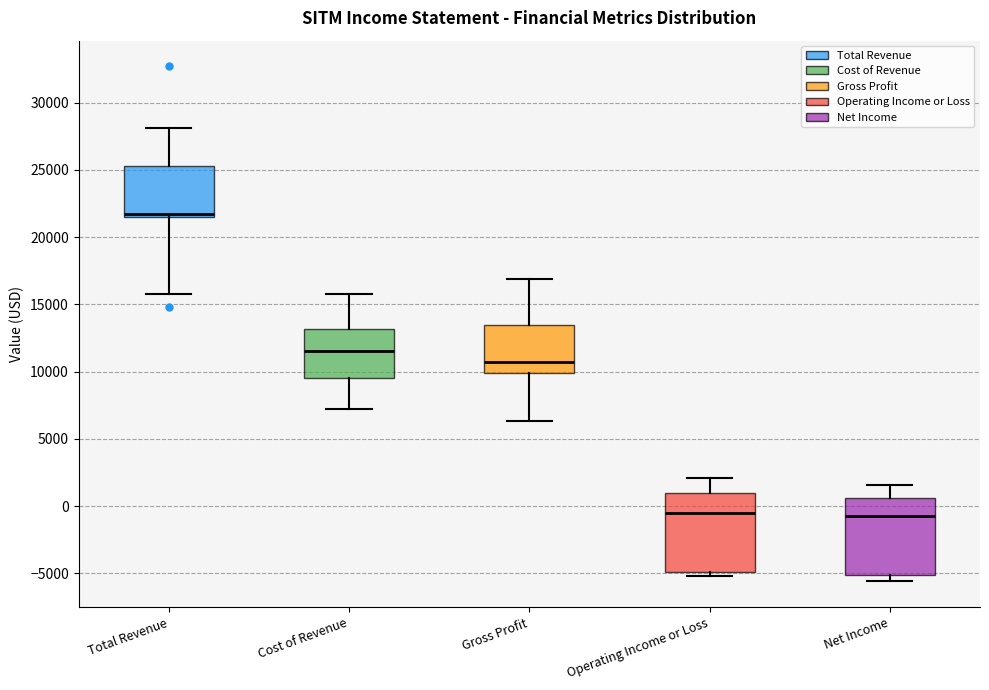

Reading left to right, transcribe this box plot: for each box, give where its median line is, the range the box spans, and where its two whiskers end, as read against the y-axis. The values are not printed on the chart, so give them approximately, as read against the axis.

Total Revenue: median 21500 (just above the box's lower edge), box 21500 to 25500, whiskers 16000 to 28000
Cost of Revenue: median 11500, box 9500 to 13000, whiskers 7000 to 16000
Gross Profit: median 10500, box 10000 to 13500, whiskers 6500 to 17000
Operating Income or Loss: median -500, box -5000 to 1000, whiskers -5000 (just below the box's lower edge) to 2000
Net Income: median -500, box -5000 to 500, whiskers -5500 to 1500